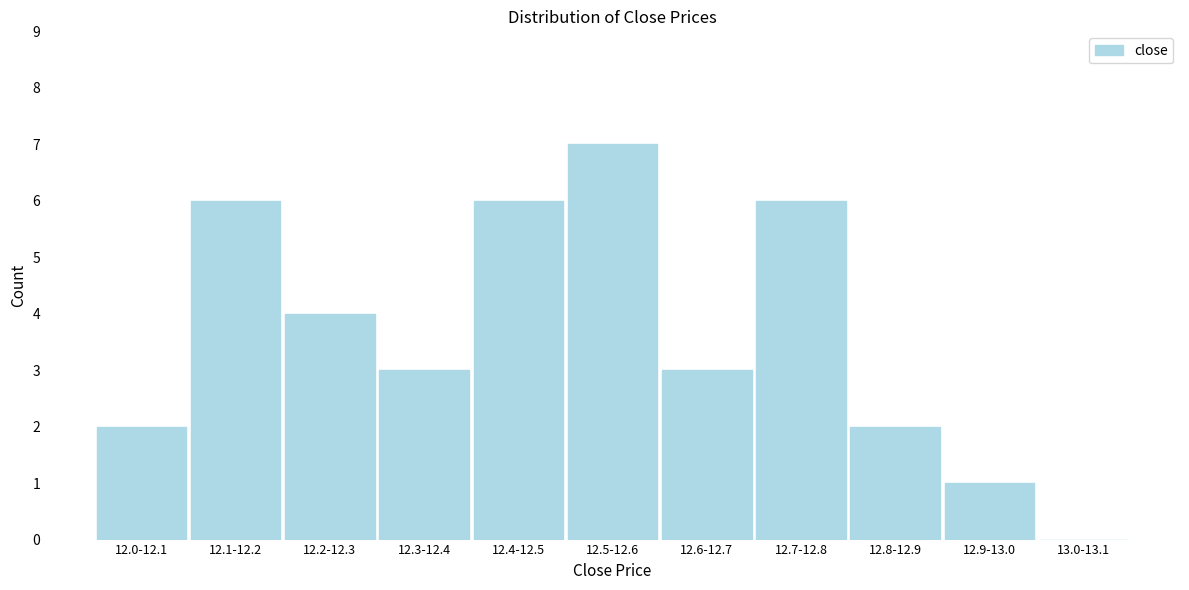

Reading right to left, what are all the values shown in this chart?

13.0-13.1=0	12.9-13.0=1	12.8-12.9=2	12.7-12.8=6	12.6-12.7=3	12.5-12.6=7	12.4-12.5=6	12.3-12.4=3	12.2-12.3=4	12.1-12.2=6	12.0-12.1=2